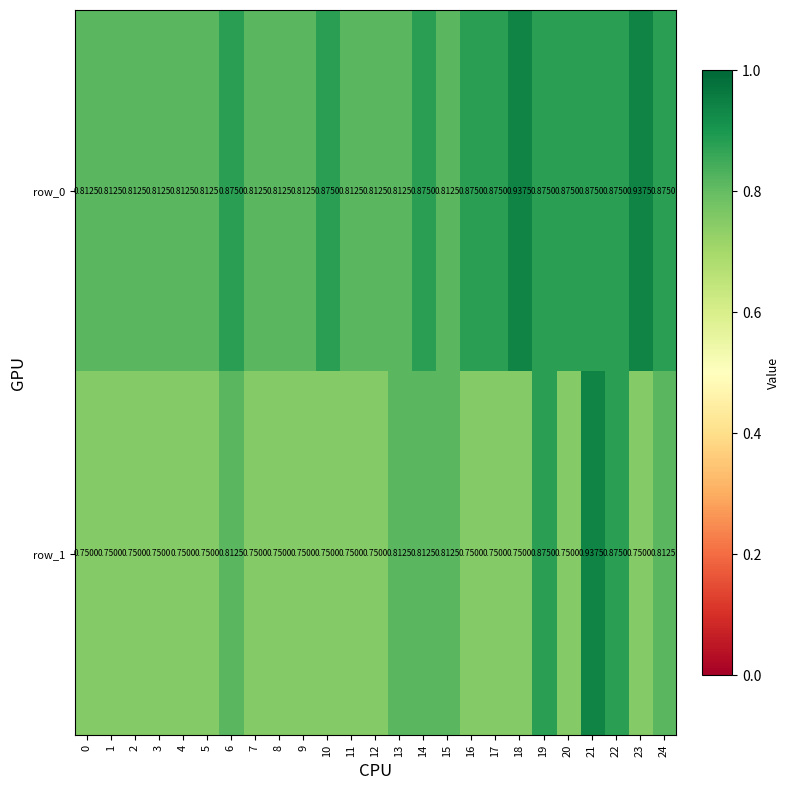

Count the row_1 values in the range 0 to 1.

25